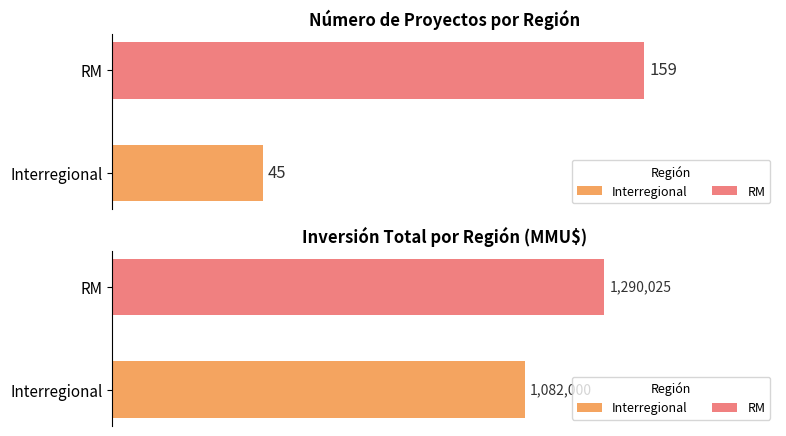

Does the chart contain any negative values?

No